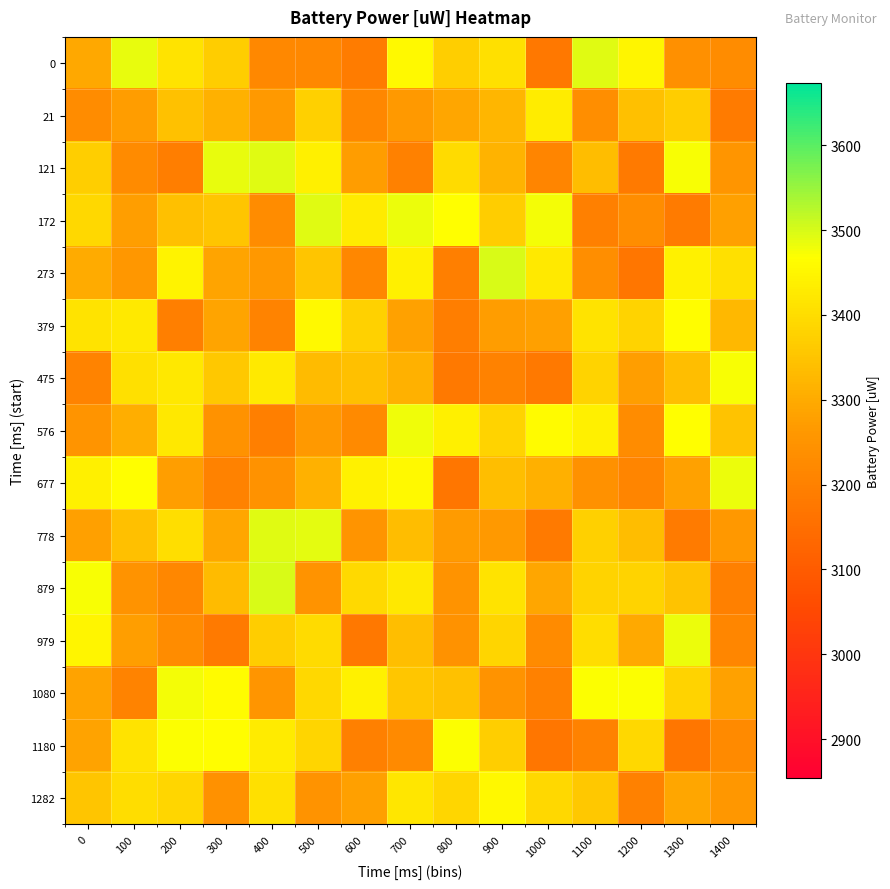

How many categories are shown in the chart?

15